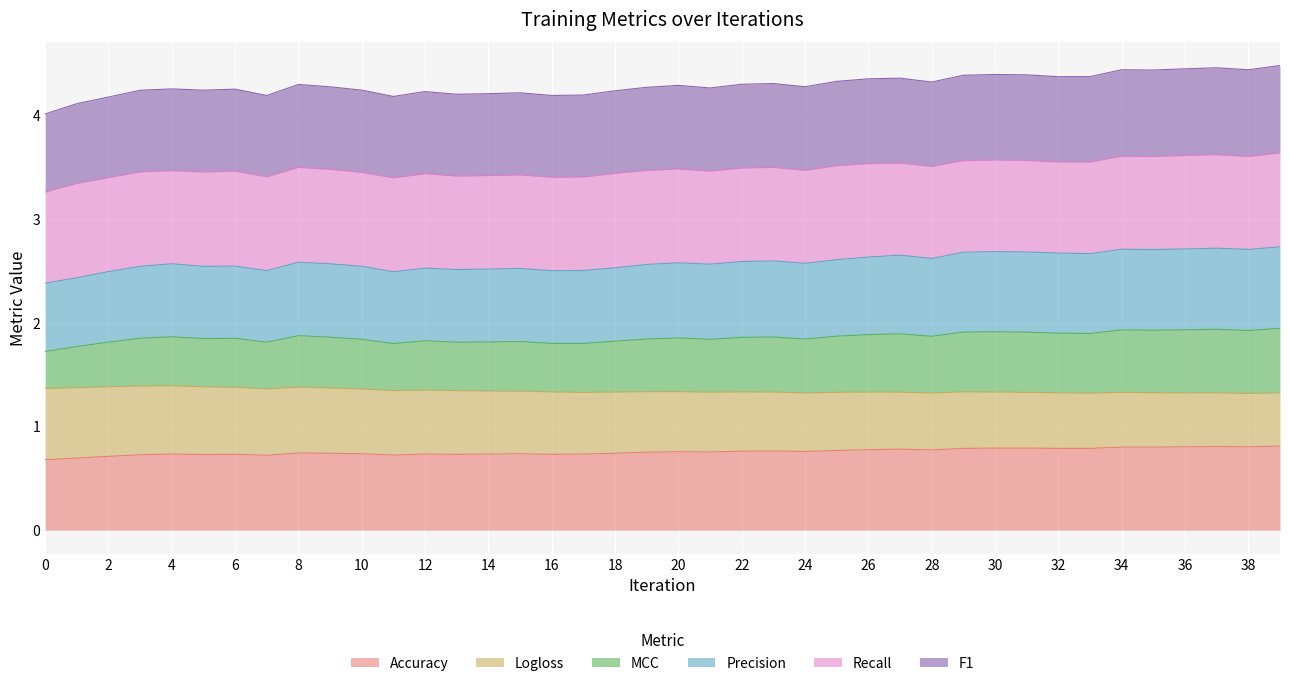

What is the total value across all series at 10?

4.2